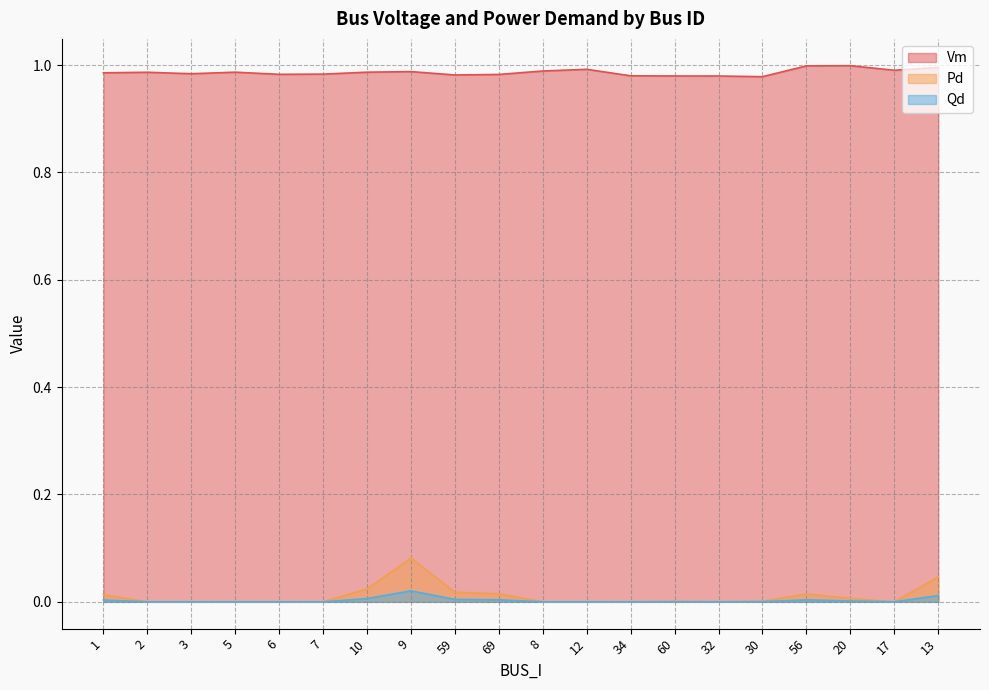

How many lines are shown in the chart?

3